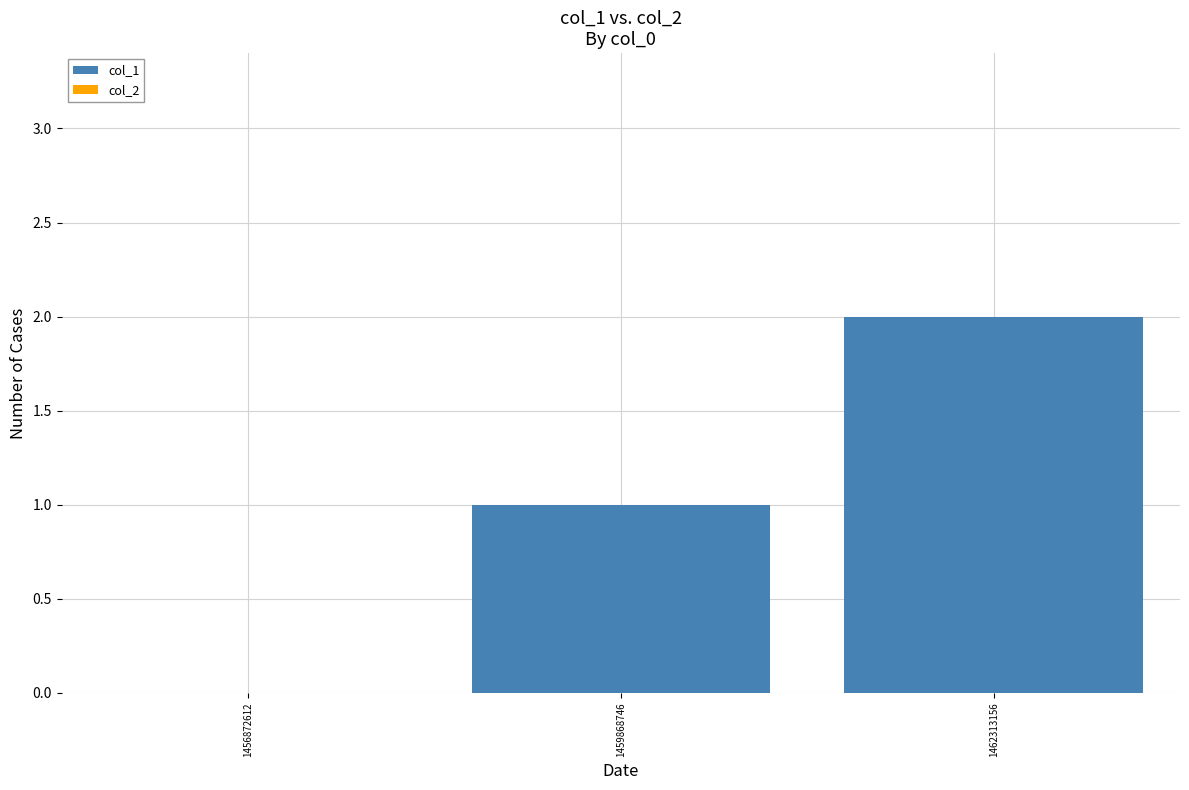

Which has a higher value, 1462313156 or 1459868746?

1462313156